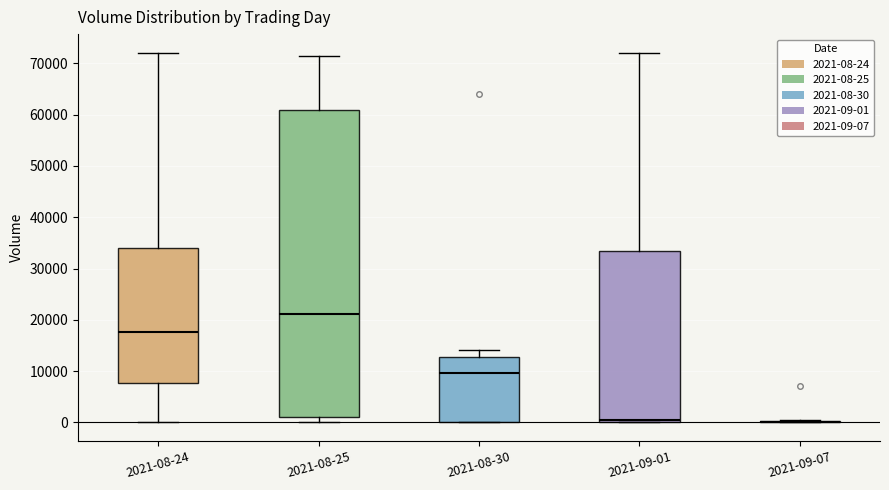

Reading left to right, read every box against the y-axis: the position of its median line, the range the box covers, and the ends of its whiskers. The values are not printed on the chart, so give them approximately, as read against the axis.

2021-08-24: median 18000, box 8000 to 34000, whiskers 0 to 72000
2021-08-25: median 21000, box 1000 to 61000, whiskers 0 to 71000
2021-08-30: median 10000, box 0 to 13000, whiskers 0 to 14000
2021-09-01: median 1000, box 0 to 33000, whiskers 0 to 72000
2021-09-07: box collapsed to a line at 0, whiskers 0 to 0